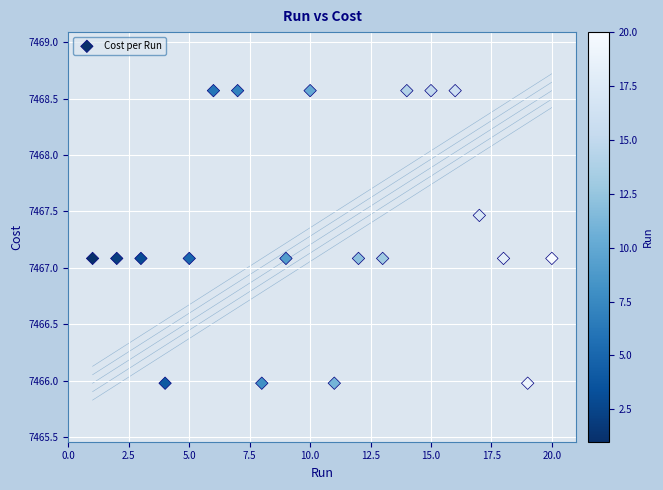

What is the range of X values (max minus min)?

19.0